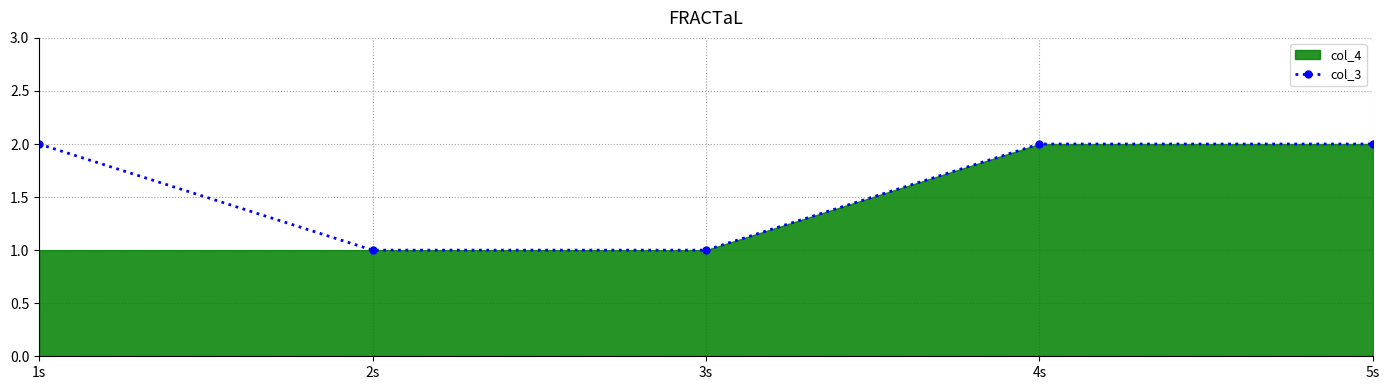

What is the greatest value displayed?

2